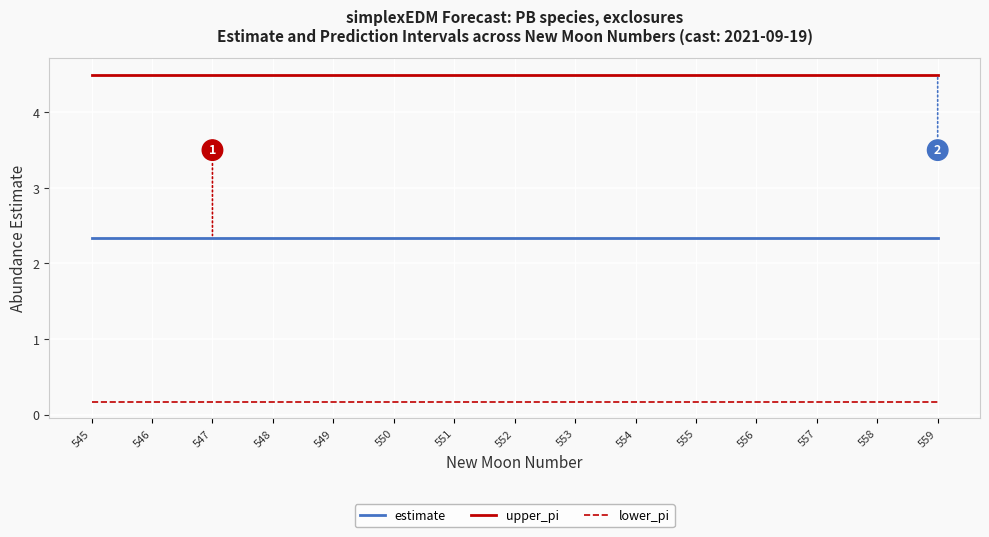

What is the greatest value displayed?

4.5